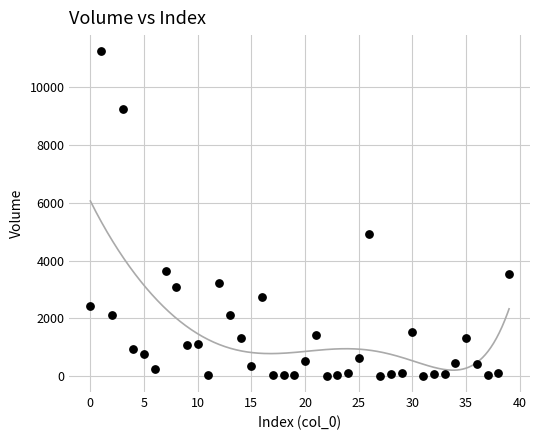

What Y value in the scatter plot is closest to 5629?

4904.9